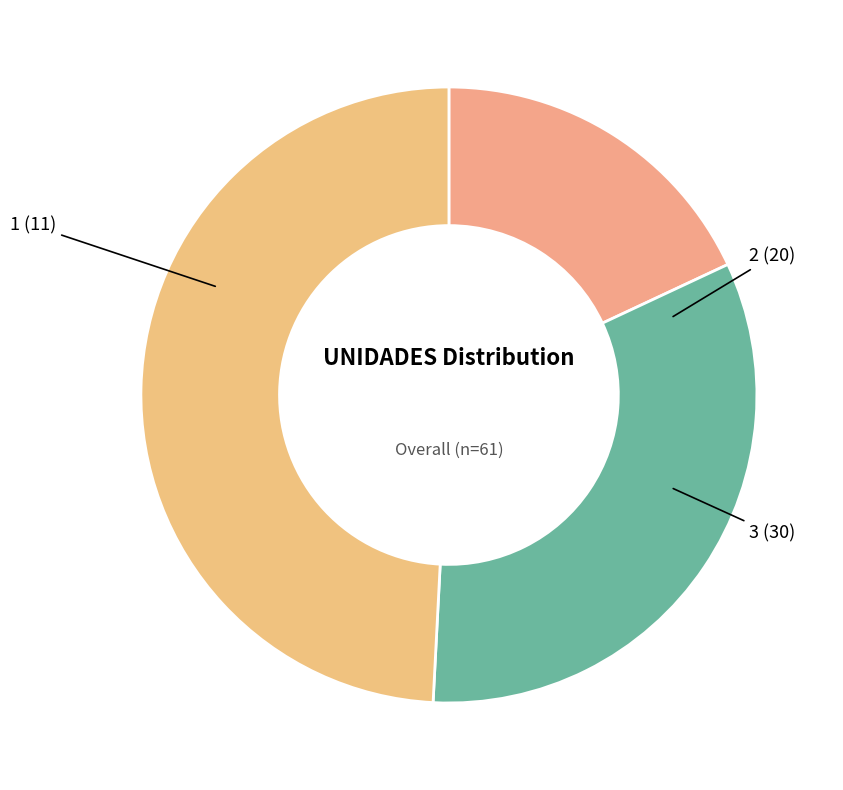

Is it true that 3 is 37% of the pie?

False